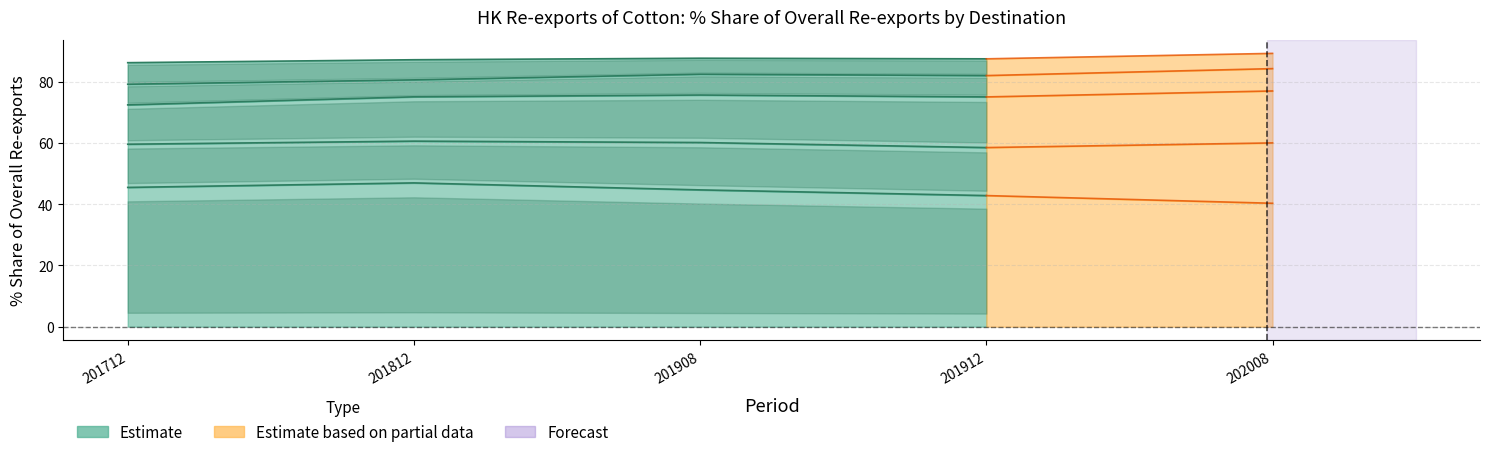

Which category has the lowest value across all series?

201912